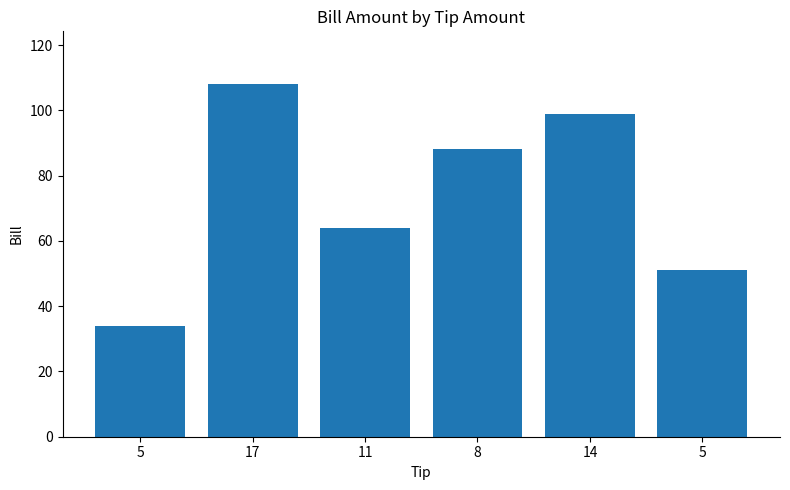

How many values are between 51 and 99?

4